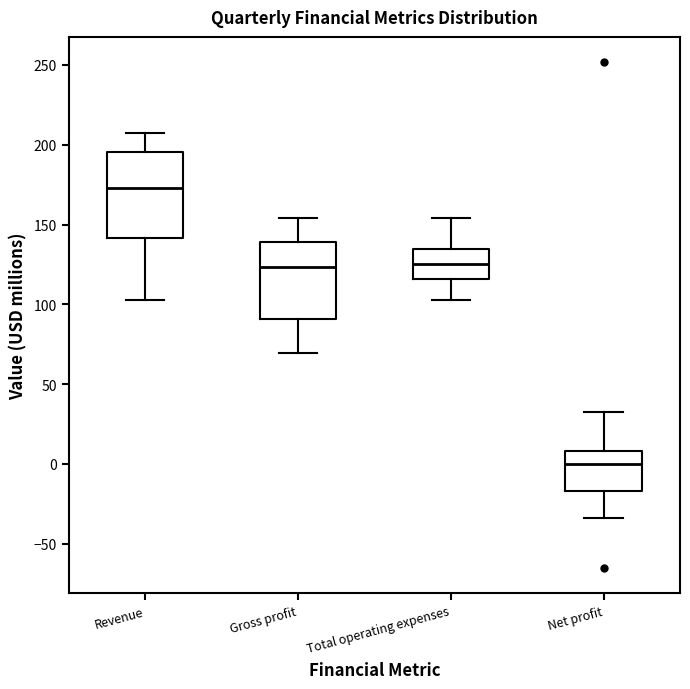

Comparing the boxes themselves (not the whiskers), which one is the tallest?

Revenue